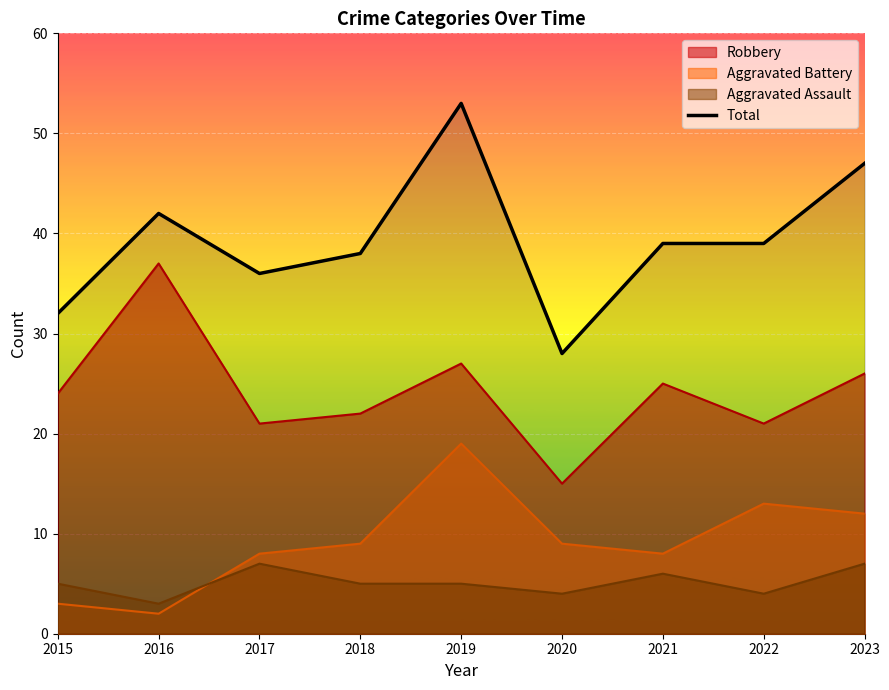

Rank the categories by value from highest to lowest.

2019, 2023, 2016, 2021, 2022, 2018, 2017, 2015, 2020